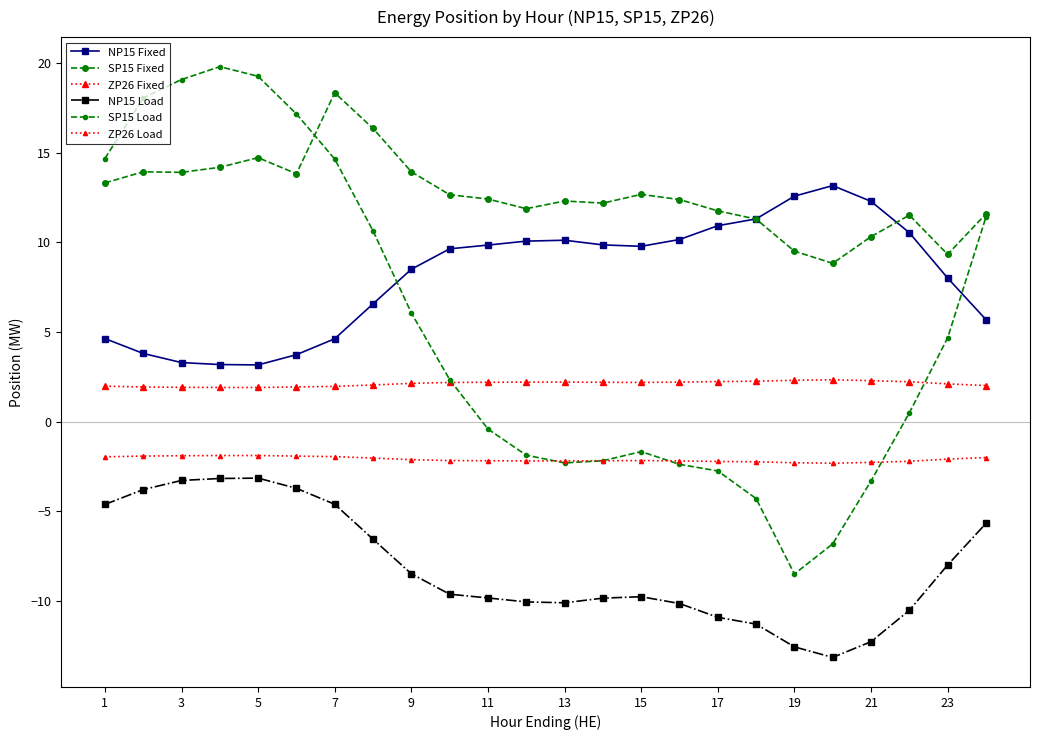

How many interior local peaks does the ZP26 Fixed series have?

1